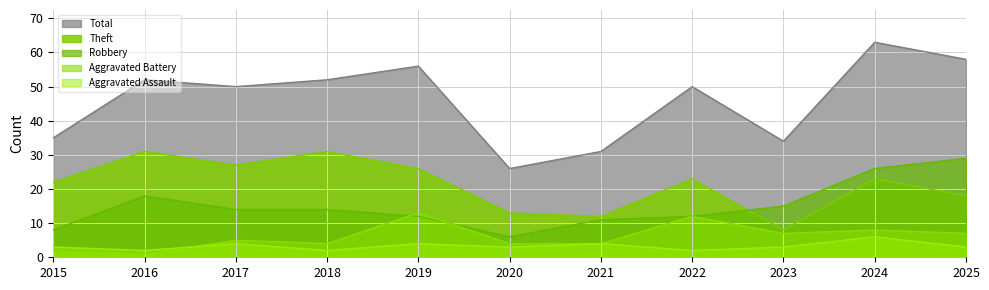

At which category is the sum across all series the highest?

2024